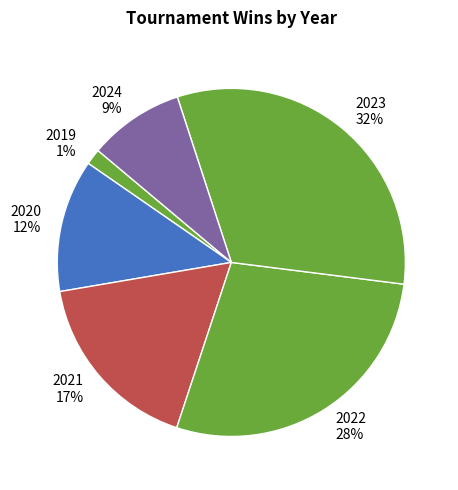

Which slice is the largest?

2023